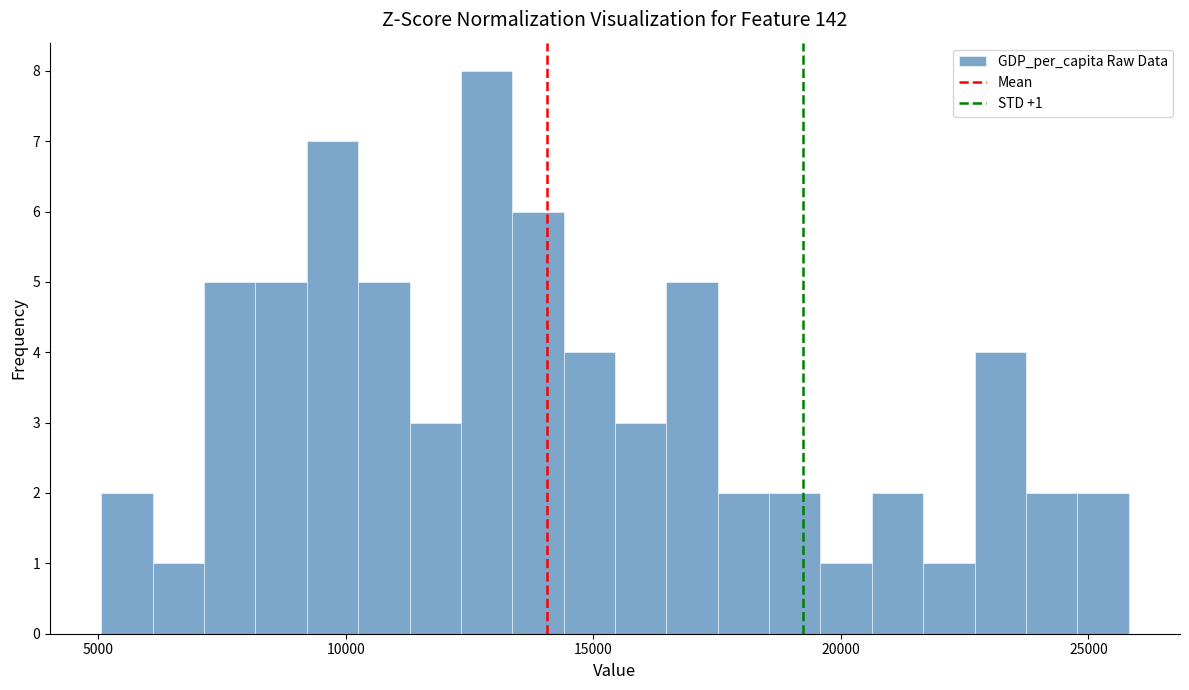

Read against the x-axis, roughly where is the centre of the tallest bar?

13000